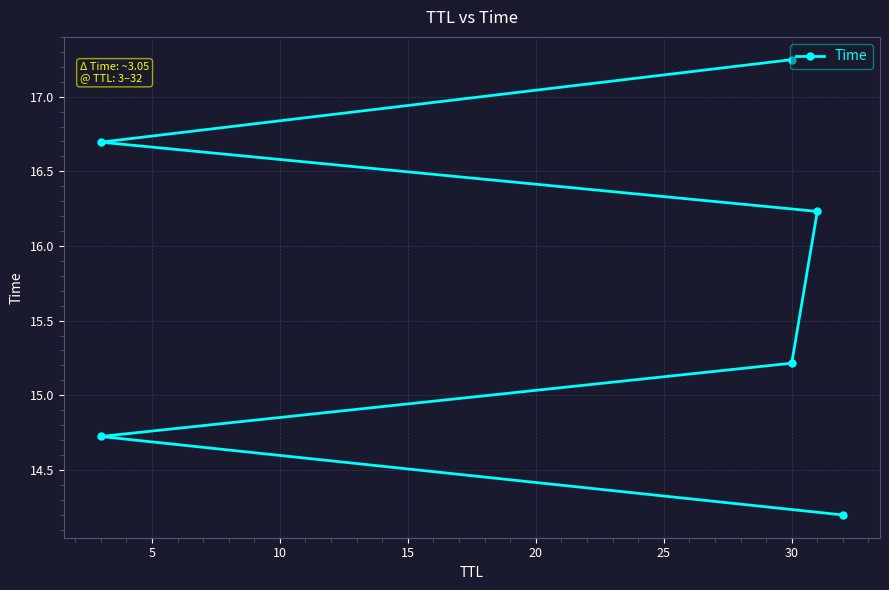

Is this an area chart (filled region under the line)?

No